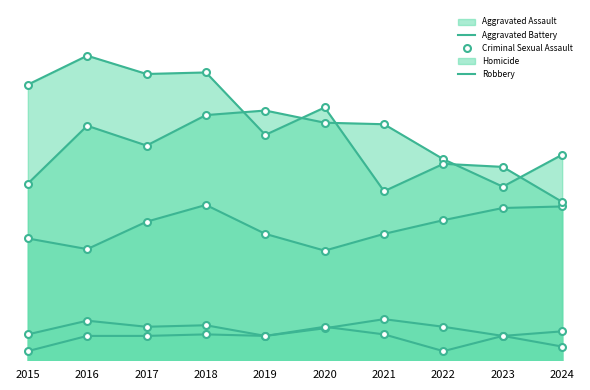

How many lines are shown in the chart?

5